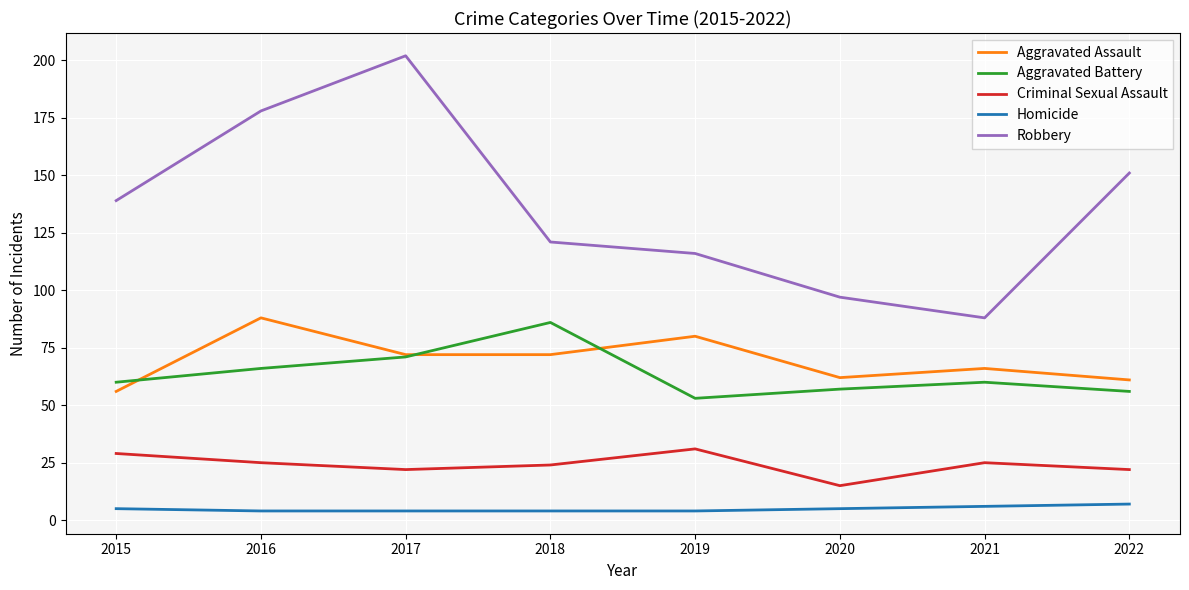

Does the chart display data point markers on the line(s)?

No